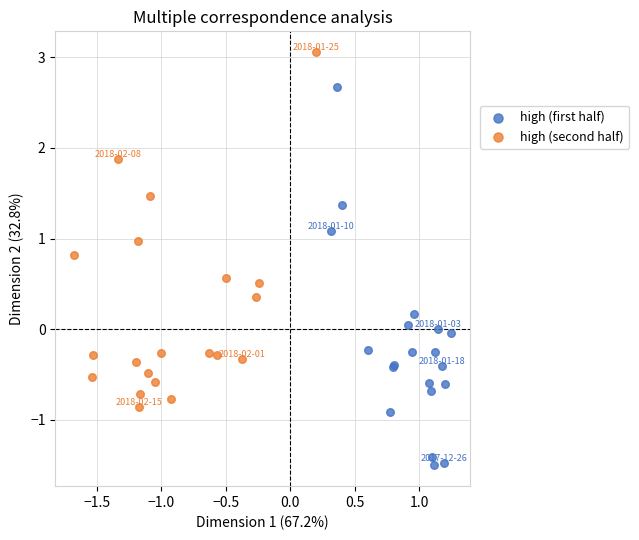

Which series reaches the maximum Y coordinate?

high (second half)